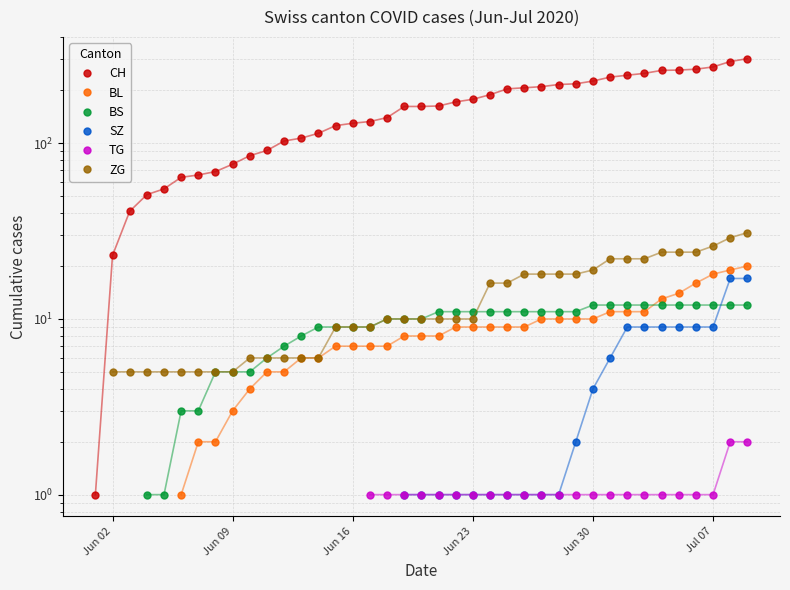

Between Jun 02 and Jul 07, which is larger?

Jul 07